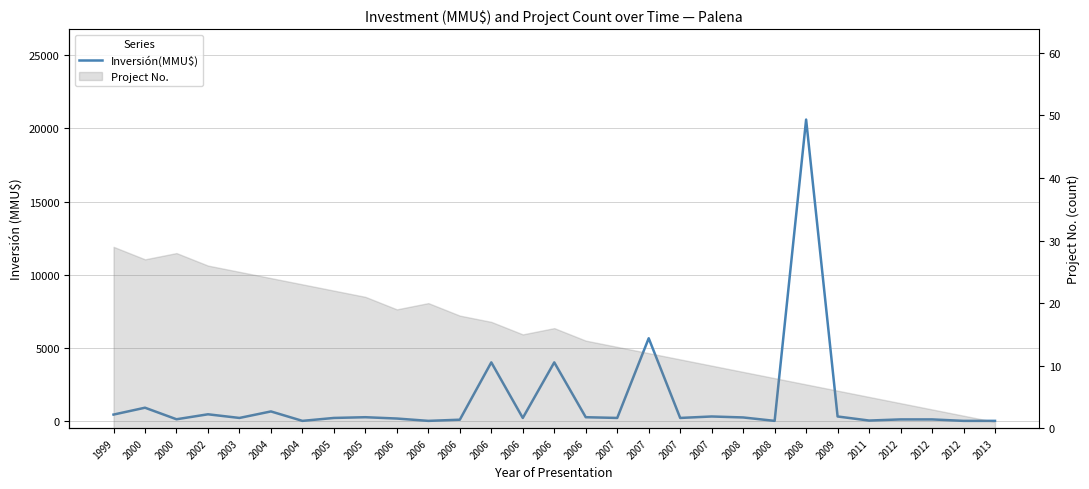

What is the sum of the values at 2006 and 1999?

590